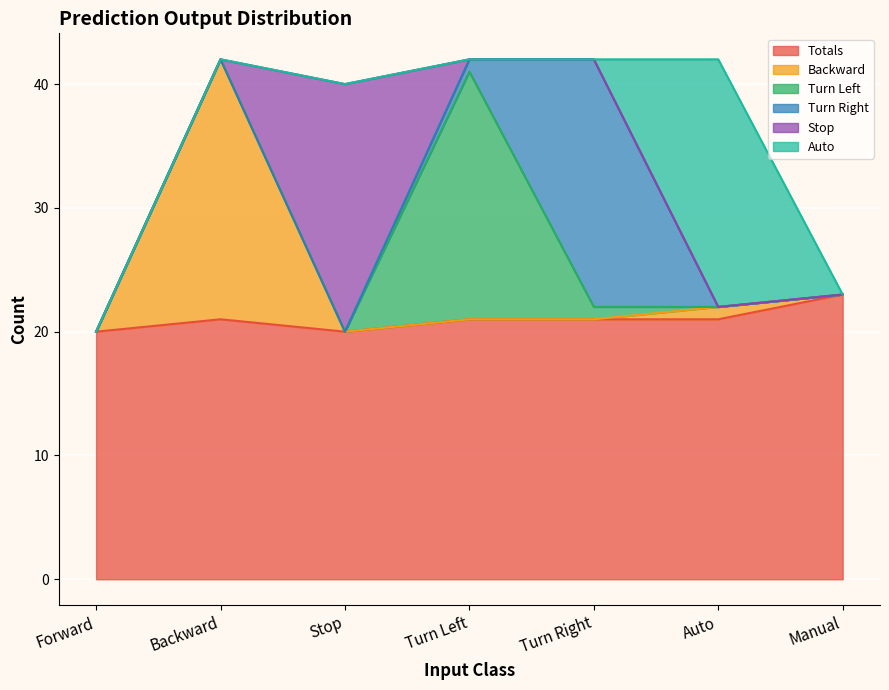

Which series ends up on top after the final intersection of Backward and Stop?

Stop